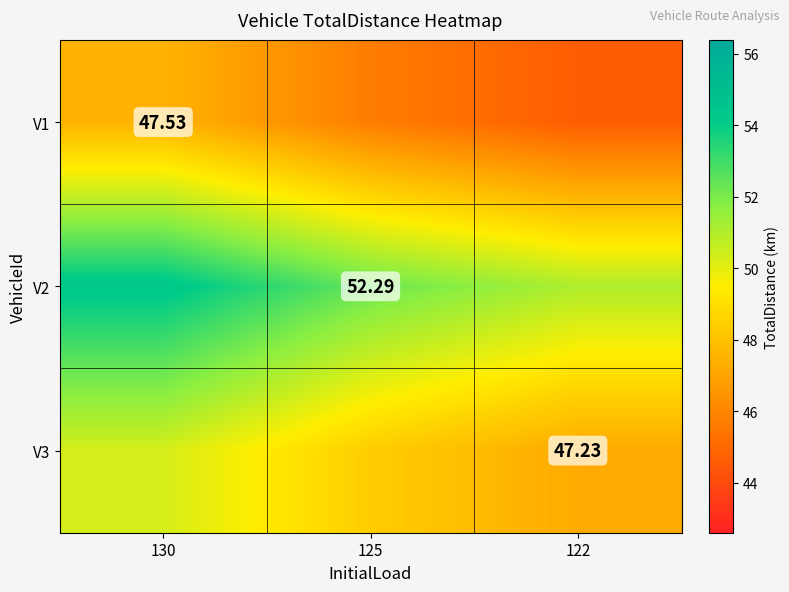

Is the value of V3 at 122 greater than the value of V1 at 130?

No